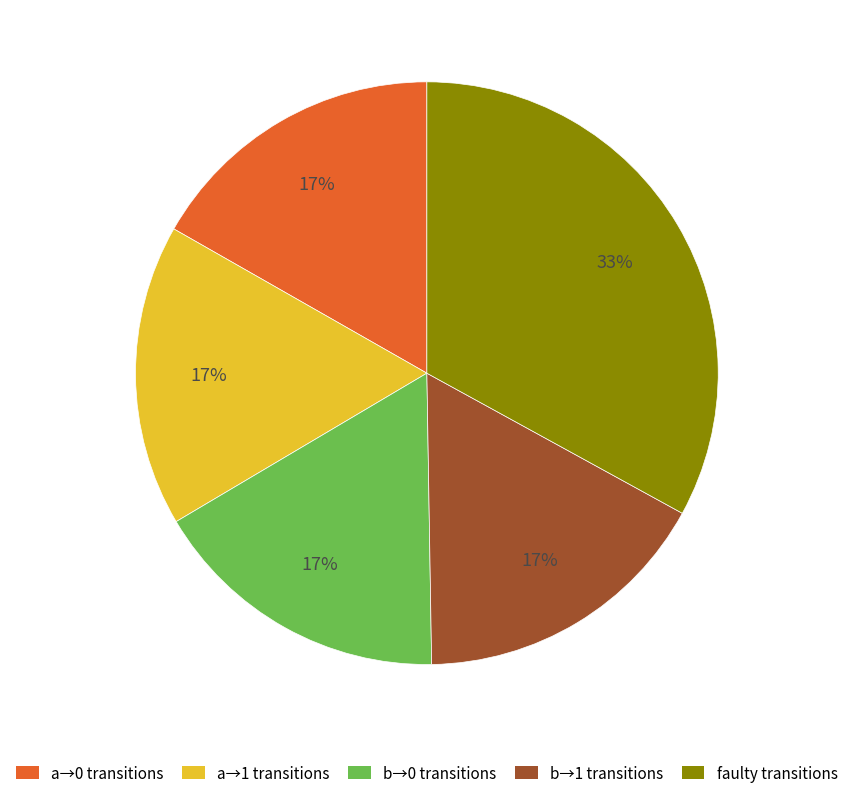

Is there a majority slice in this chart?

No